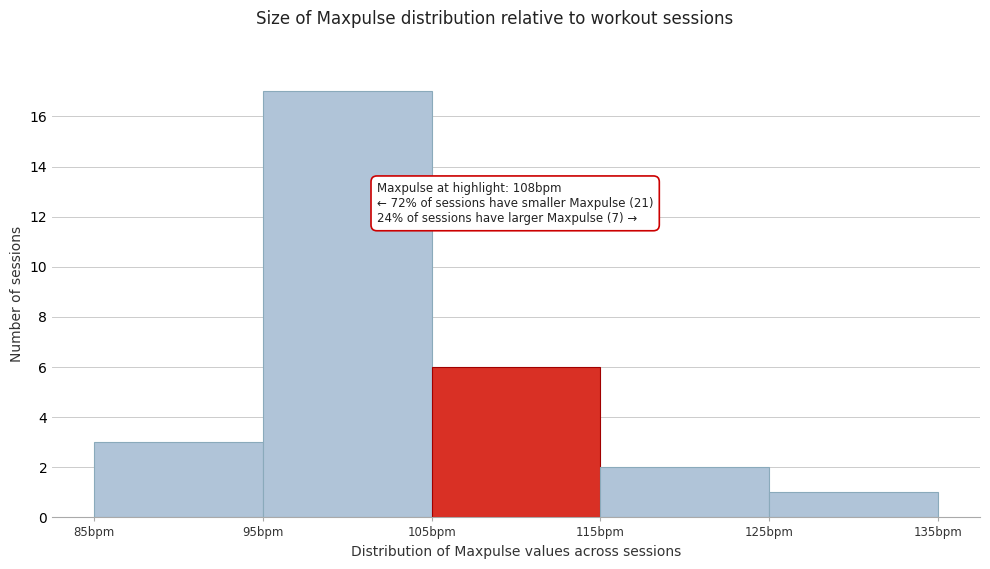

Over which range of the x-axis is the bar tallest?

95 to 105